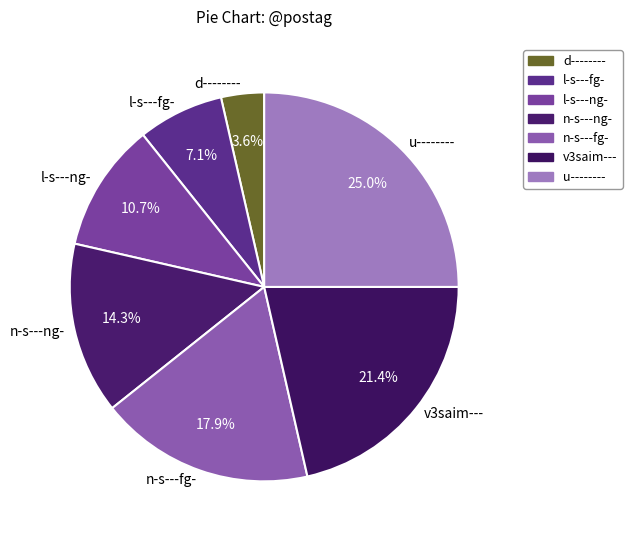

Rank the categories by value from highest to lowest.

u--------, v3saim---, n-s---fg-, n-s---ng-, l-s---ng-, l-s---fg-, d--------